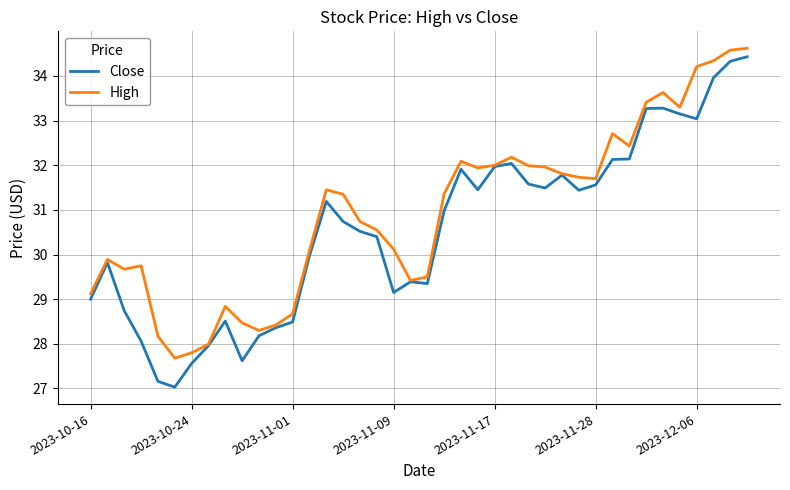

How many values in the High series are below 31?

19